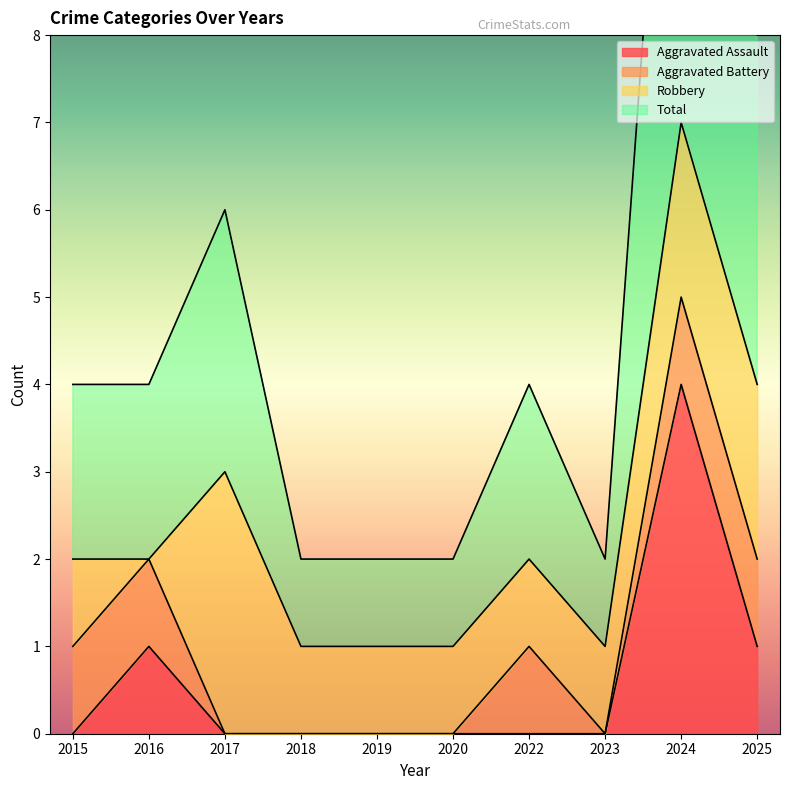

The Aggravated Assault series shows 0 at 2020. True or false?

True